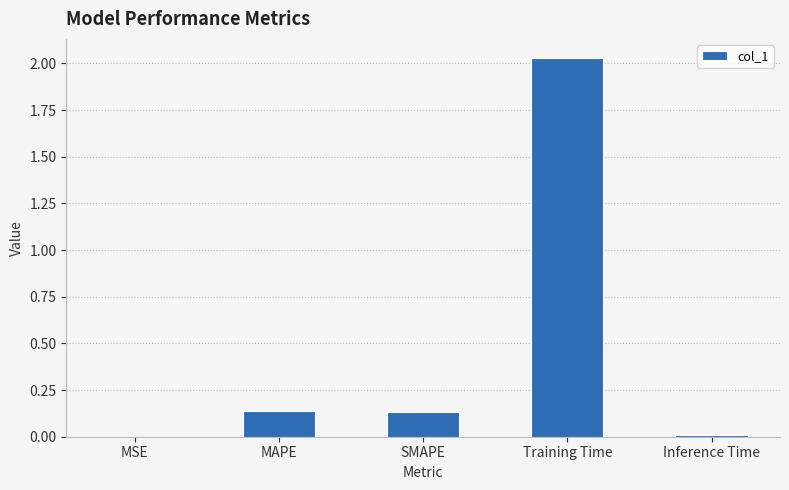

What is the change in value from SMAPE to Inference Time?

-0.1